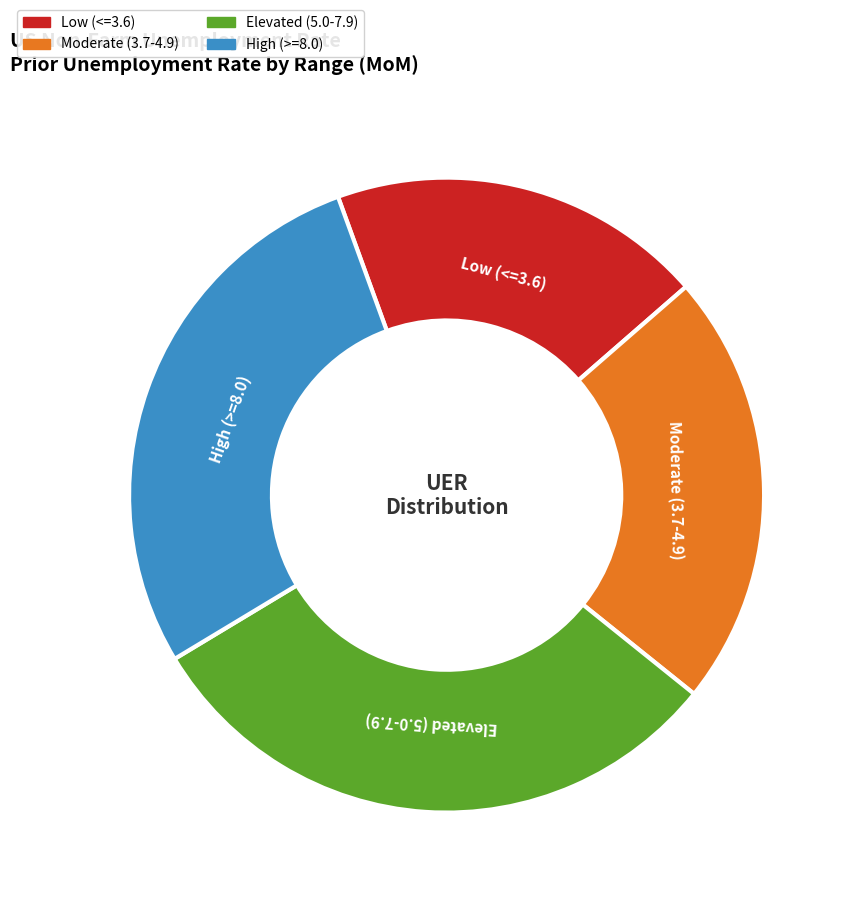

How many segments does this pie chart have?

4